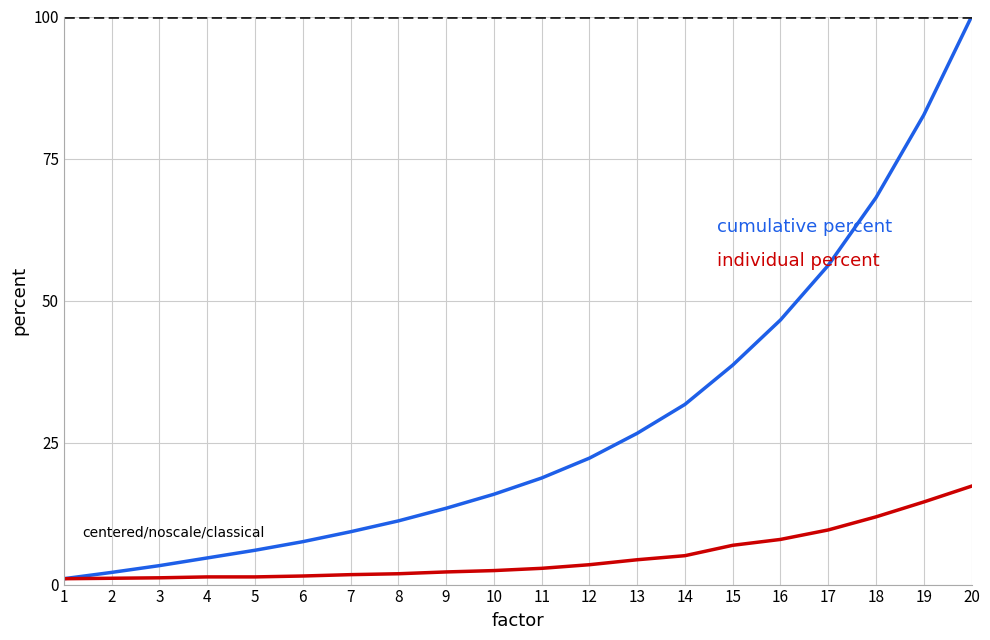

What is the greatest value displayed?

100.0